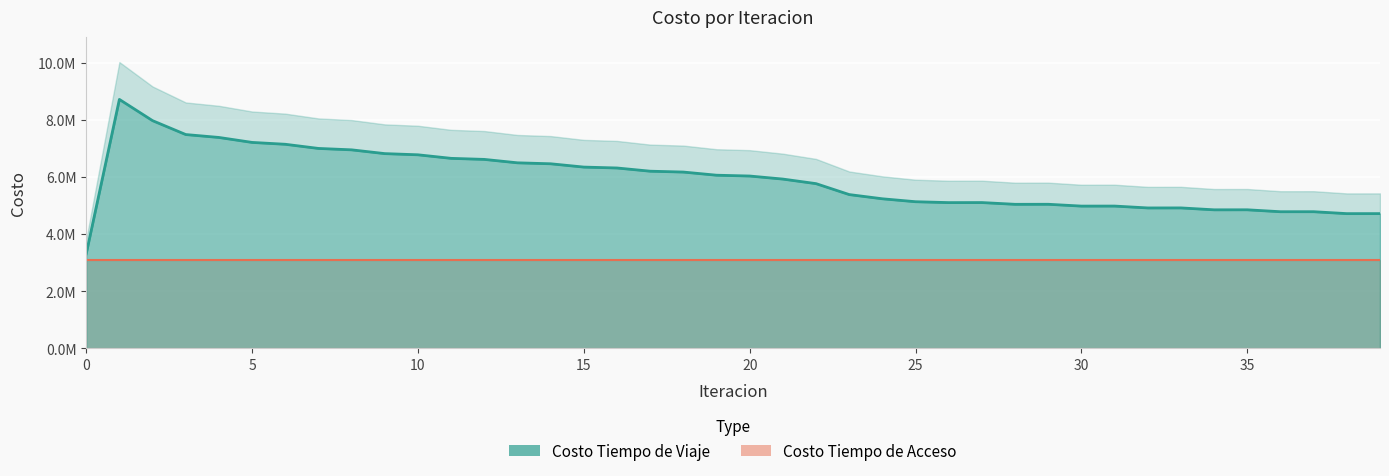

Rank the categories by value from lowest to highest.

0, 38, 39, 36, 37, 34, 35, 32, 33, 30, 31, 28, 29, 26, 27, 25, 24, 23, 22, 21, 20, 19, 18, 17, 16, 15, 14, 13, 12, 11, 10, 9, 8, 7, 6, 5, 4, 3, 2, 1